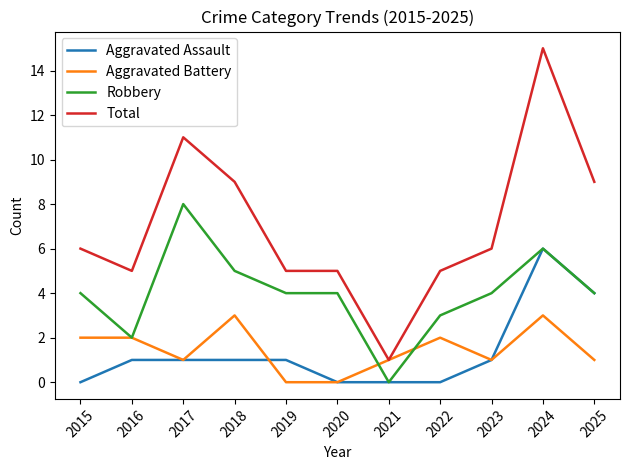

The Aggravated Assault series shows 2 at 2024. True or false?

False